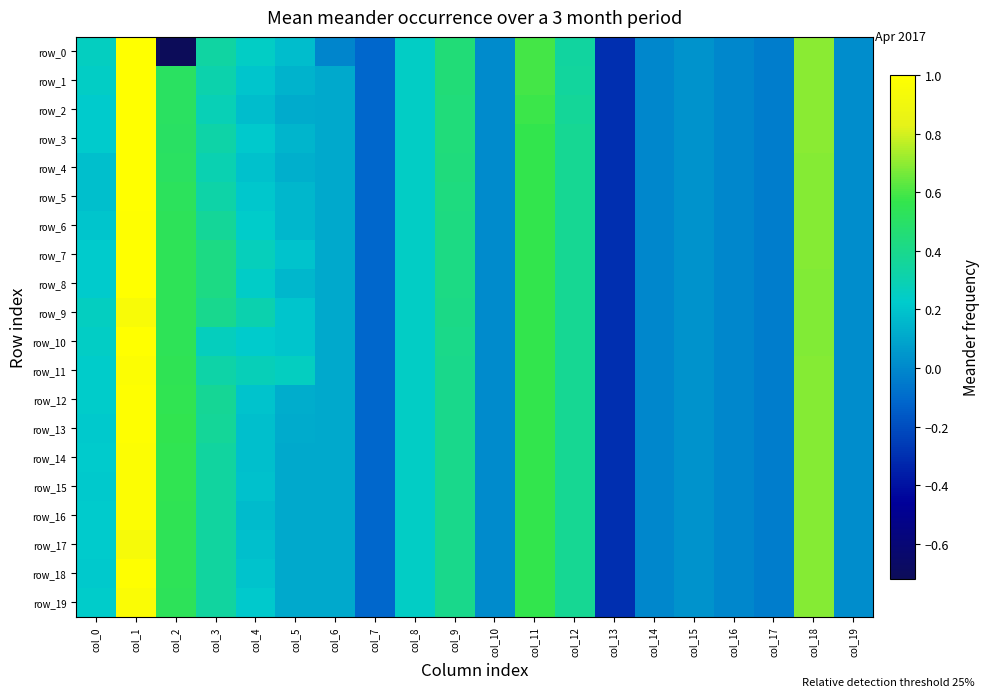

What is the difference between the second highest and second lowest values in the row_8 series?

0.8